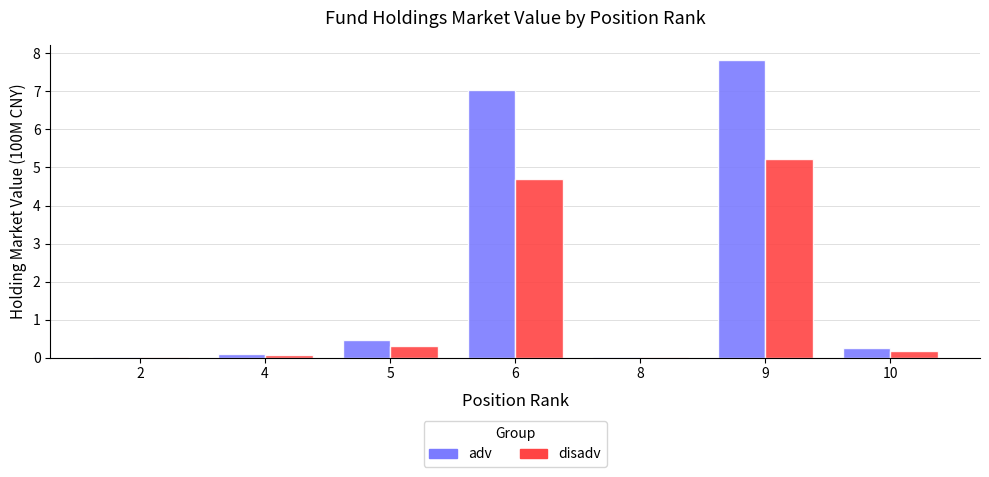

How many distinct data groups are displayed?

2